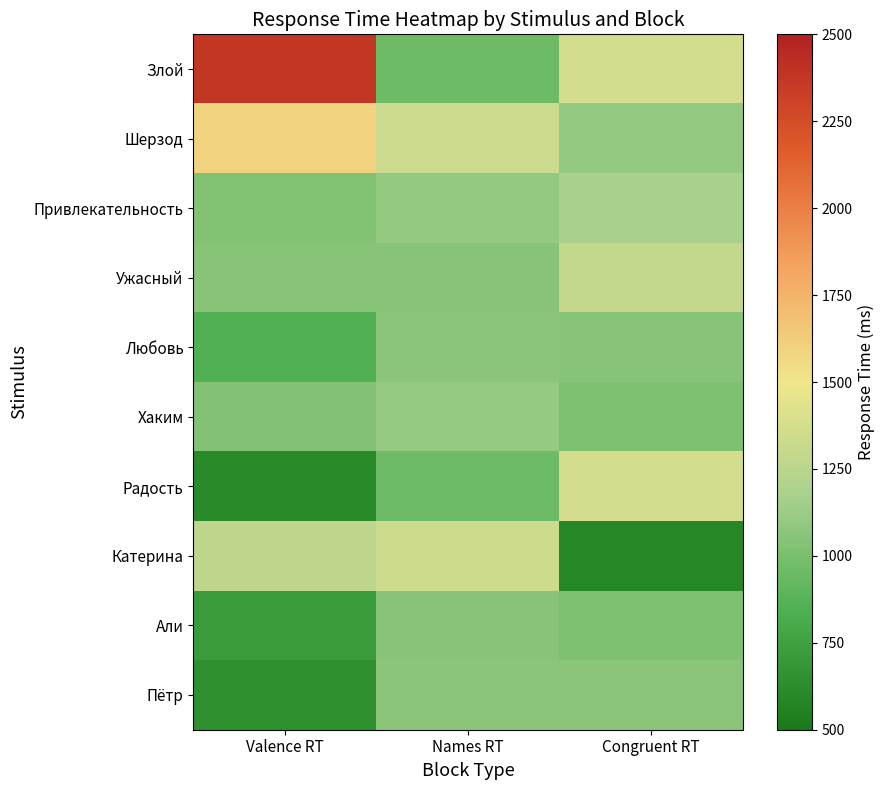

Which series has the largest total across all categories?

Злой